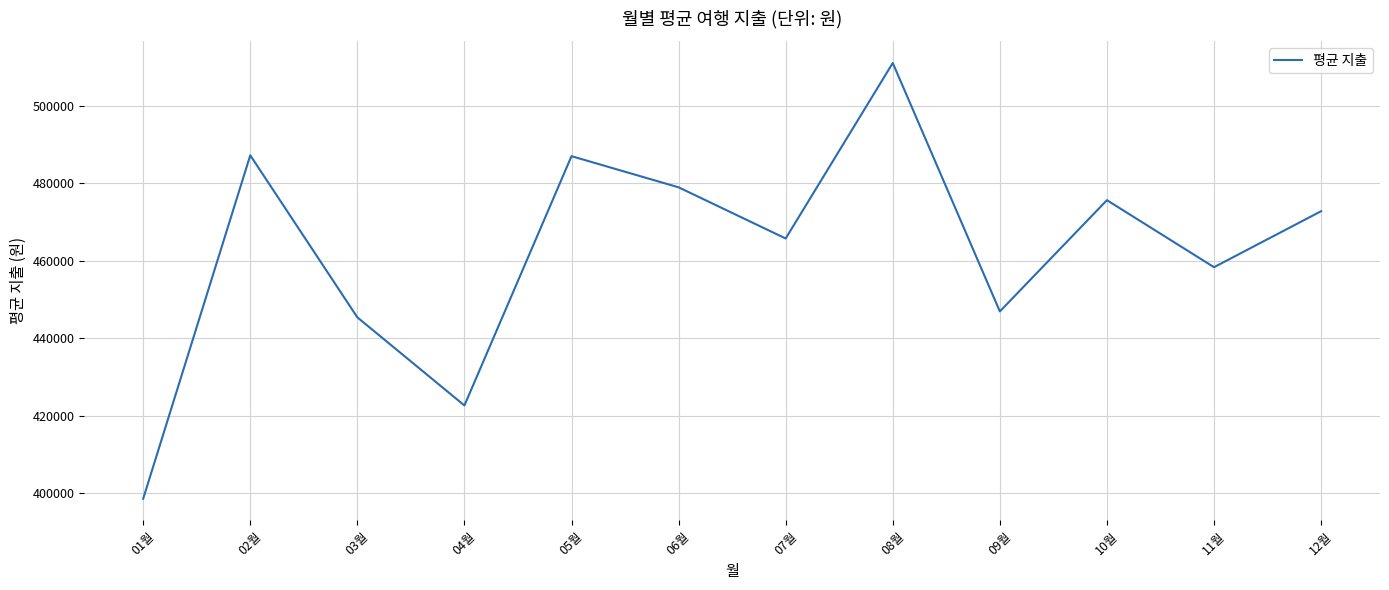

Which label corresponds to the largest value in the chart?

08월